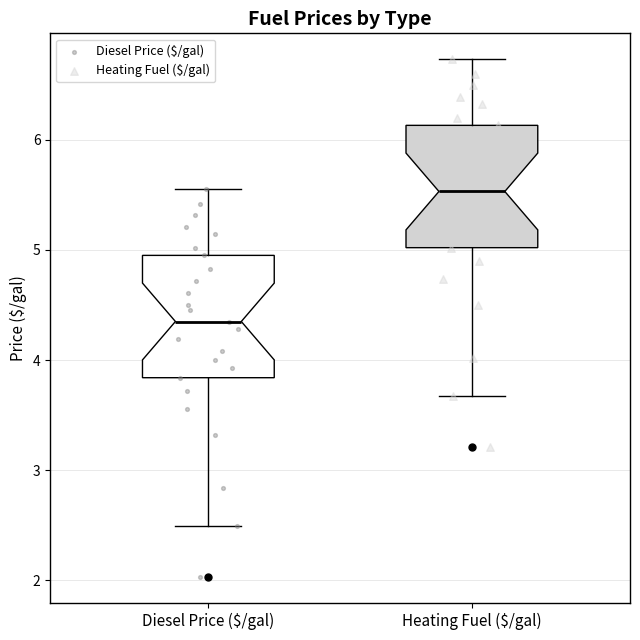

Reading left to right, read every box against the y-axis: the position of its median line, the range the box covers, and the ends of its whiskers. The values are not printed on the chart, so give them approximately, as read against the axis.

Diesel Price ($/gal): median 4.4, box 3.8 to 5.0, whiskers 2.5 to 5.6
Heating Fuel ($/gal): median 5.5, box 5.0 to 6.1, whiskers 3.7 to 6.7